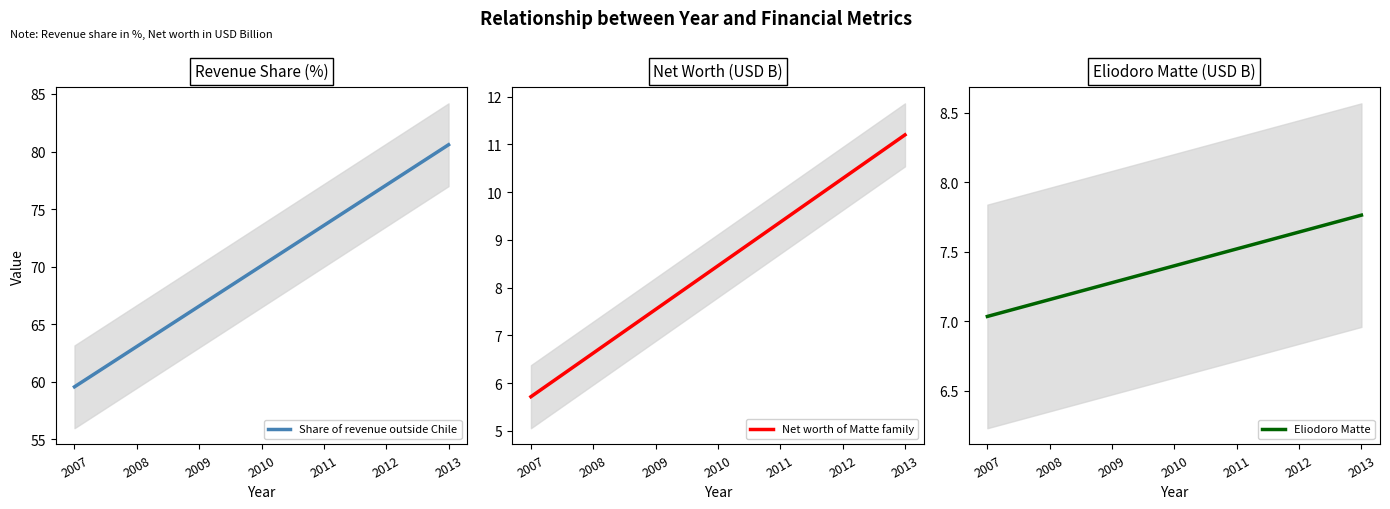

Is the value of Eliodoro Matte at 2010 greater than the value of Net worth of Matte family at 2007?

Yes